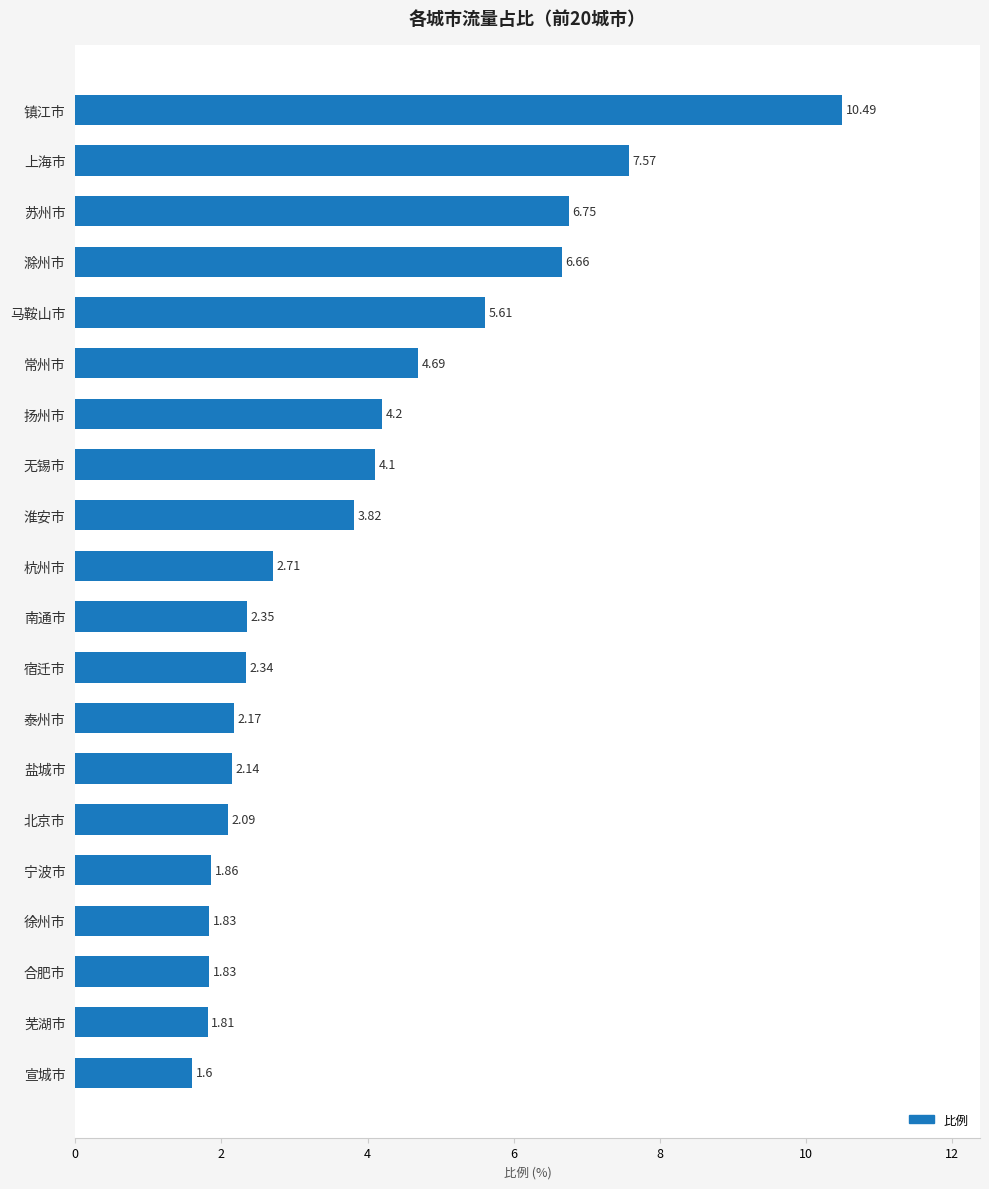

Which has a higher value, 镇江市 or 泰州市?

镇江市